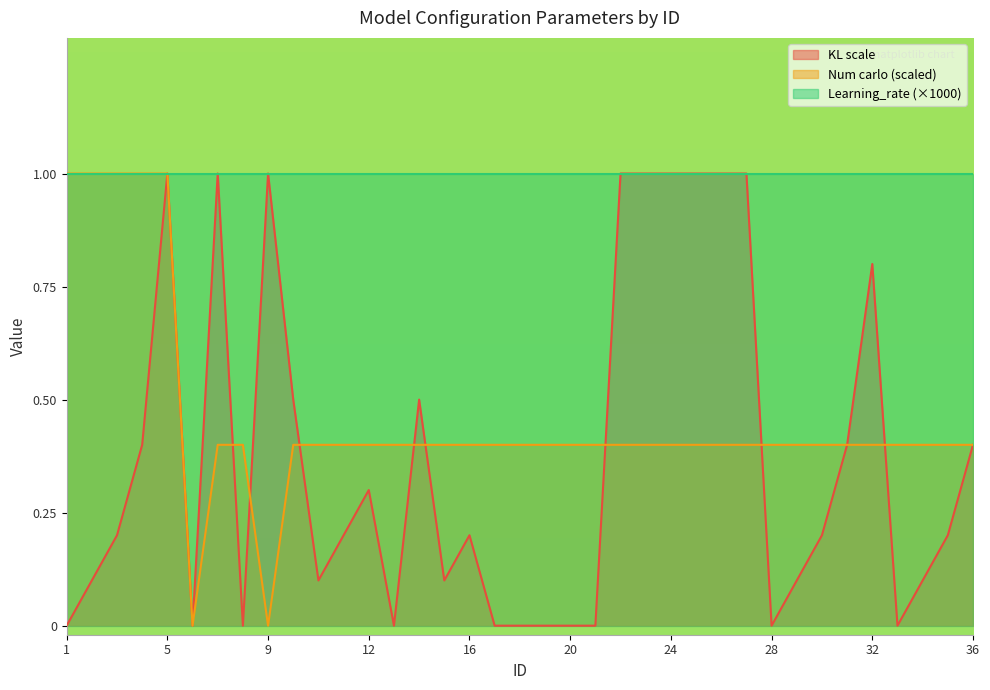

What is the sum of all KL scale values?

13.8